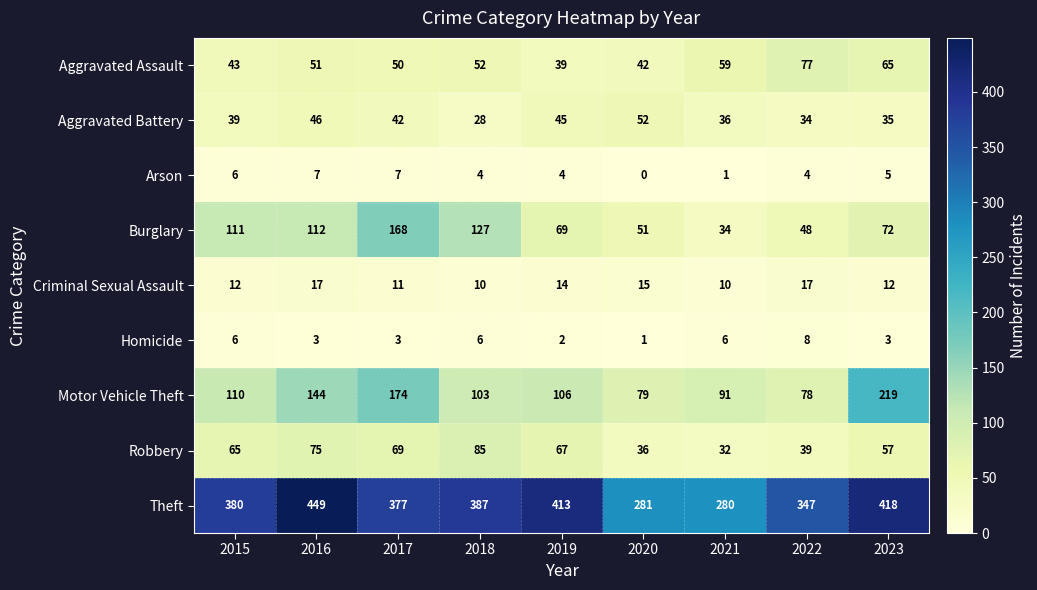

Which series has the largest total across all categories?

Theft